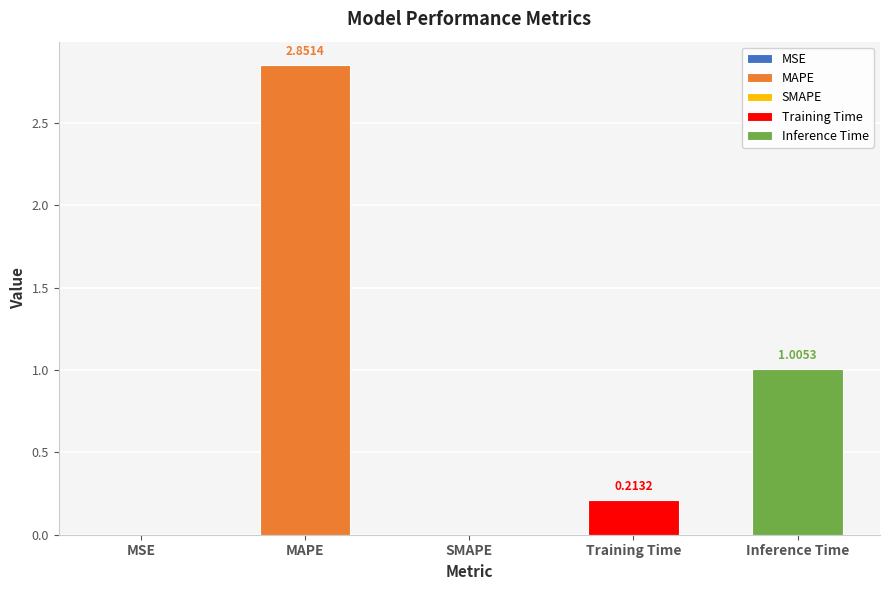

What is the difference between the second highest and second lowest values?

1.0